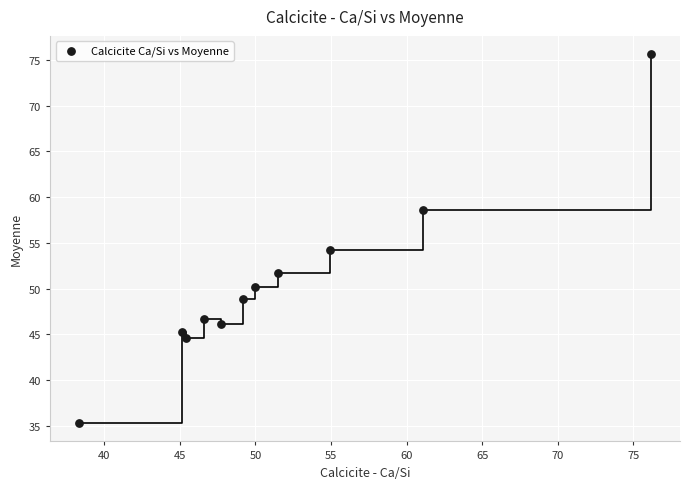

What Y value in the scatter plot is closest to 55?

54.2